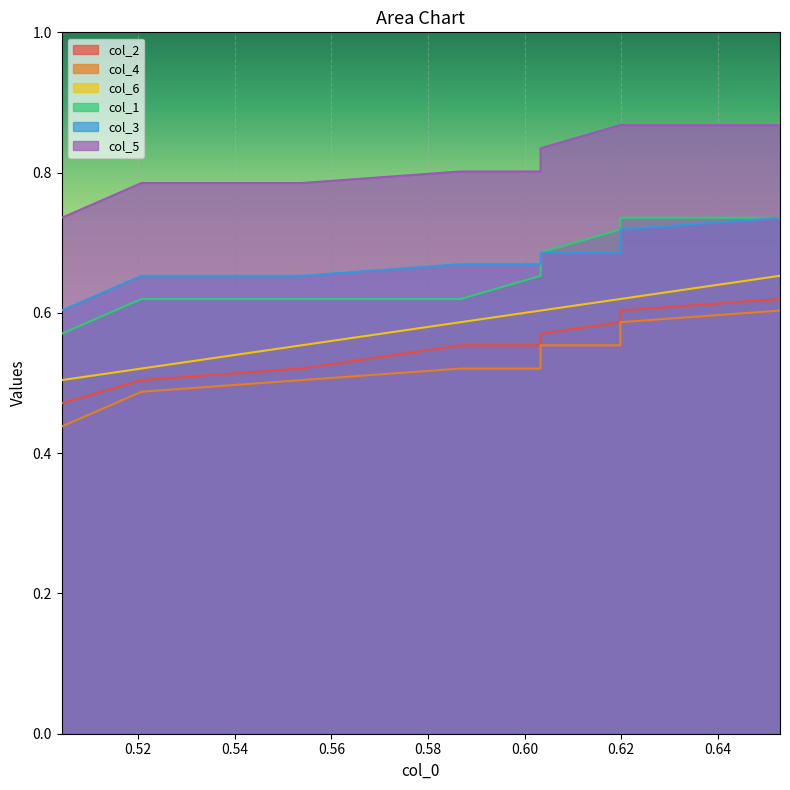

Is the value of col_2 at 0.60 greater than the value of col_4 at 0.52?

Yes